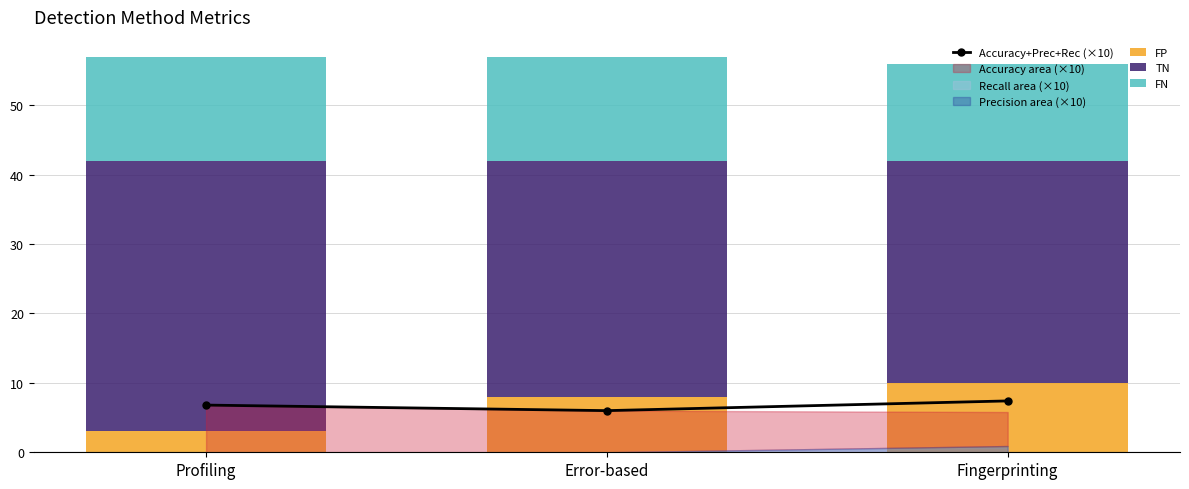

Reading left to right, extract all data points from this chart.

Accuracy+Prec+Rec (×10): Profiling=6.8	Error-based=6.0	Fingerprinting=7.4
FP: Profiling=3.0	Error-based=8.0	Fingerprinting=10.0
TN: Profiling=39.0	Error-based=34.0	Fingerprinting=32.0
FN: Profiling=15.0	Error-based=15.0	Fingerprinting=14.0